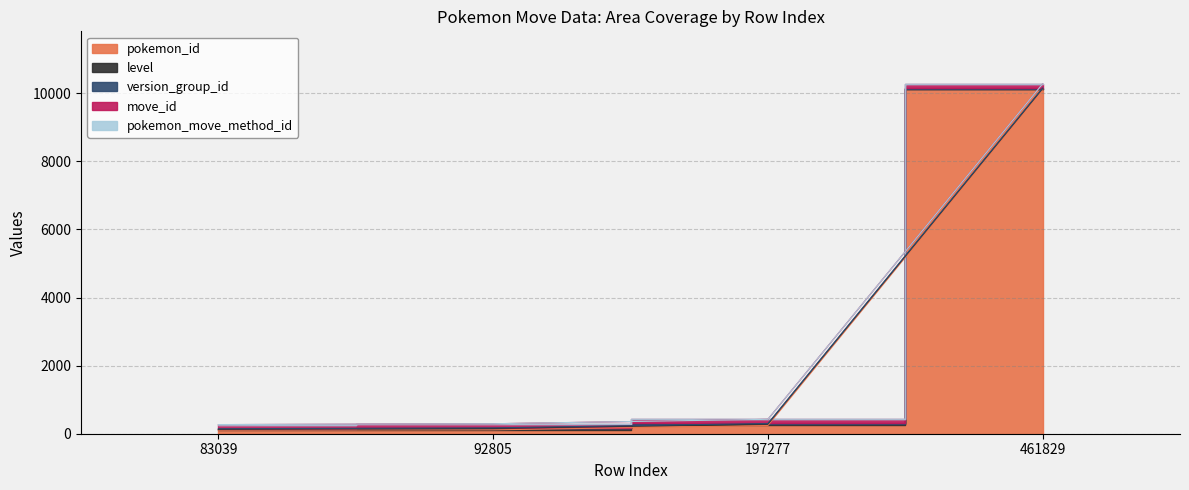

Between 92805 and 197277, which series saw the biggest shift?

pokemon_id